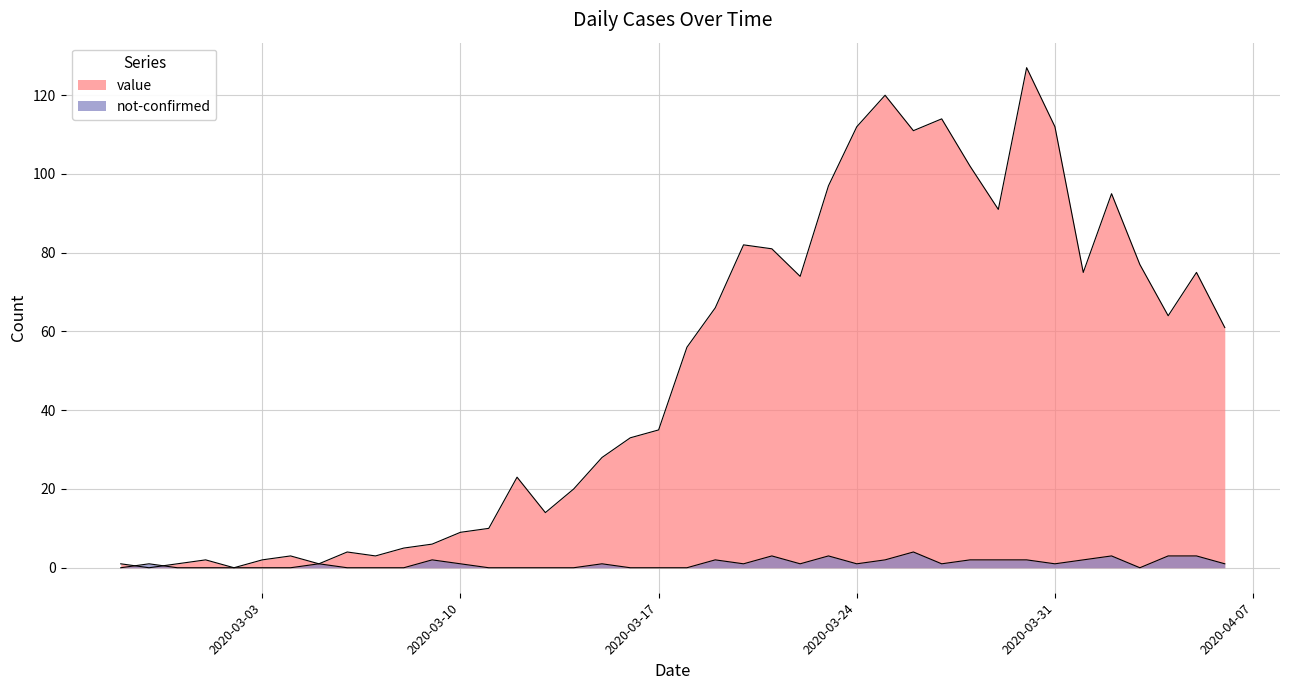

What is the label of the 28th point from the right?

2020-03-10